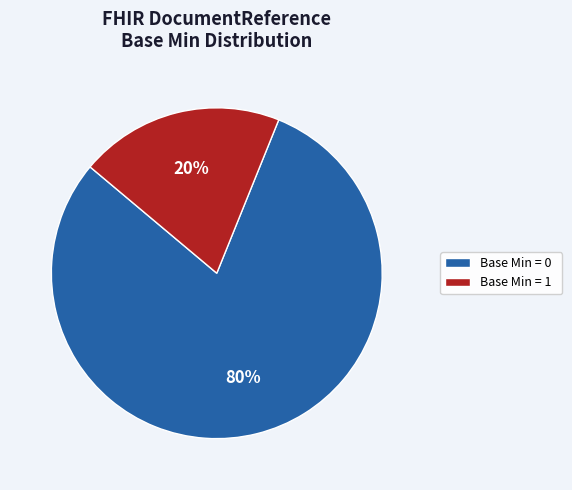

Which category has the biggest portion of the pie?

Base Min = 0